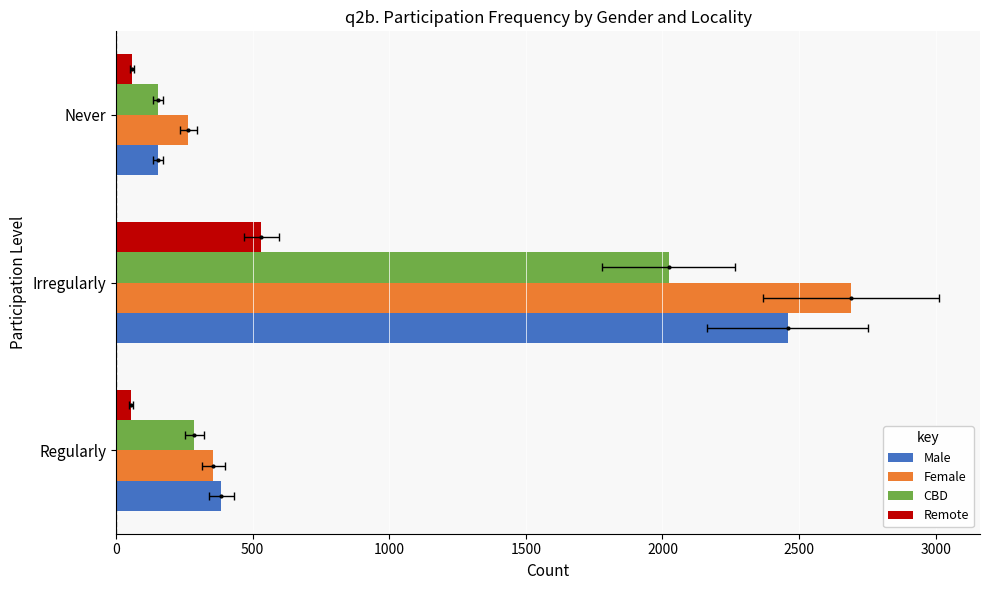

How many groups of bars are there?

3